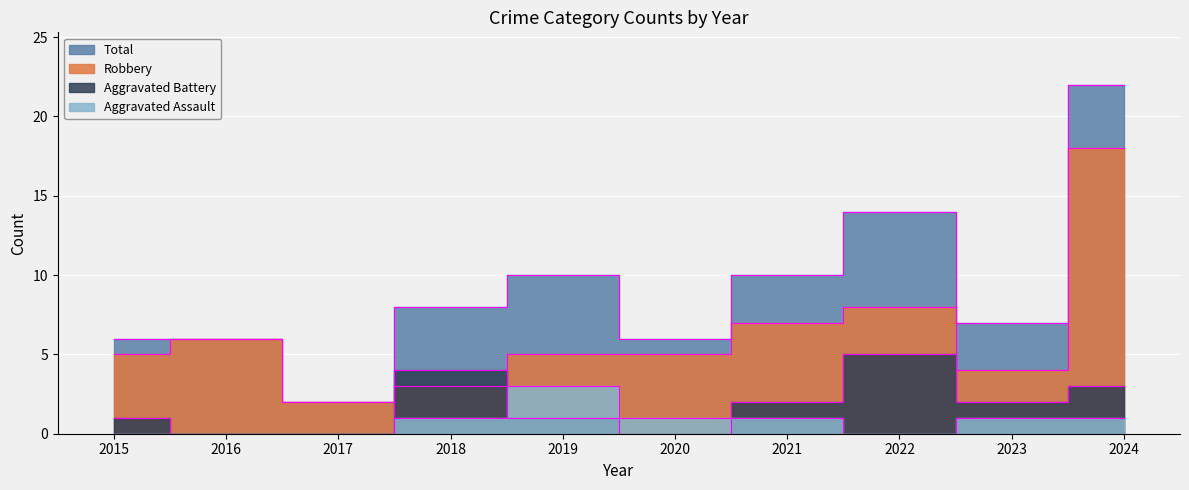

What is the spread (max minus min) of values at 2017?

2